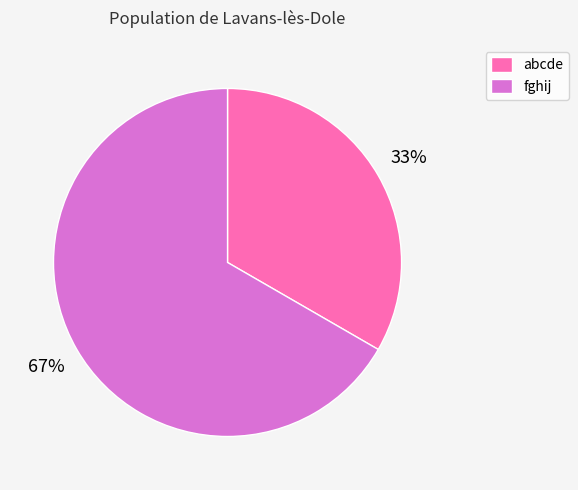

Count the number of slices in the pie.

2